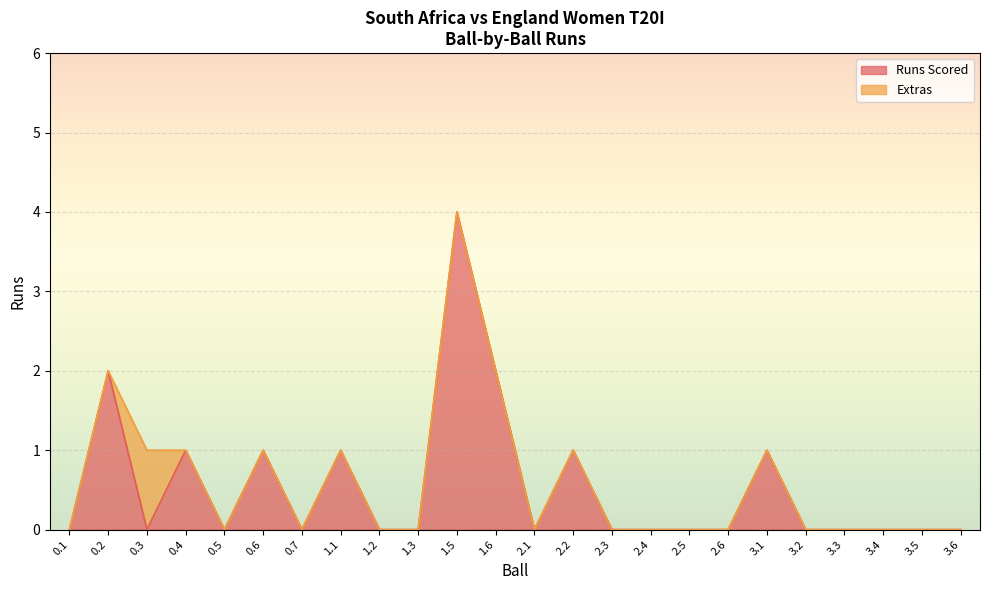

What is the greatest value displayed?

4